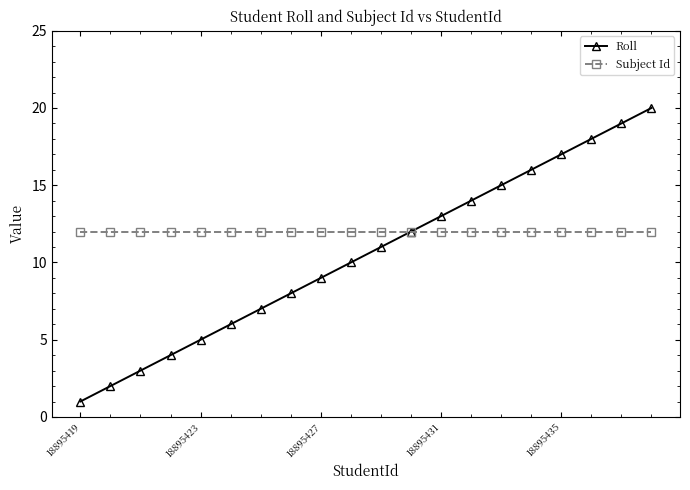

What is the maximum value for Roll?

20